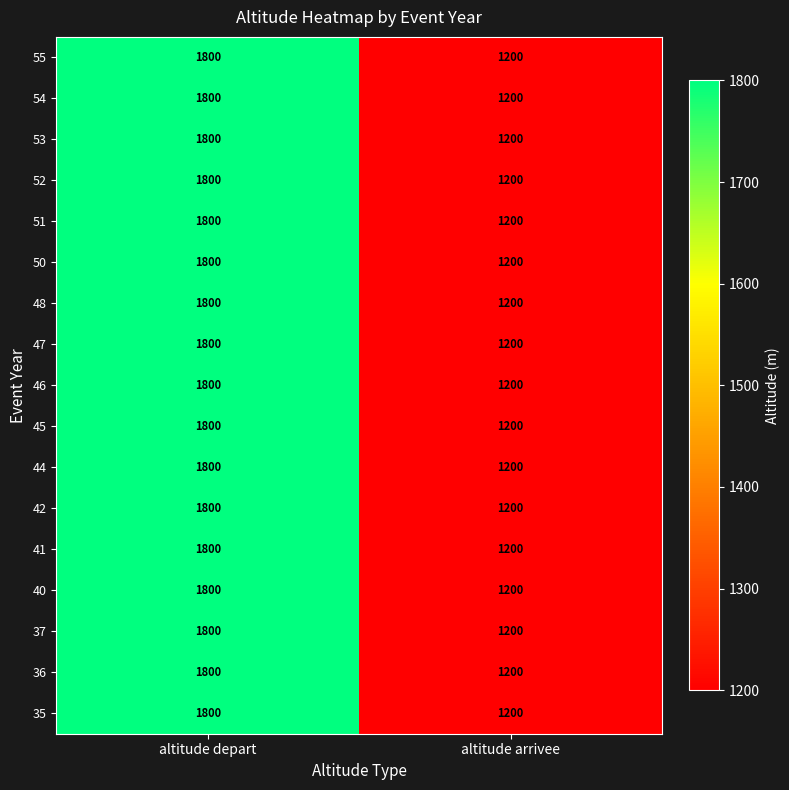

Is it true that 37 equals 1851 at altitude arrivee?

False